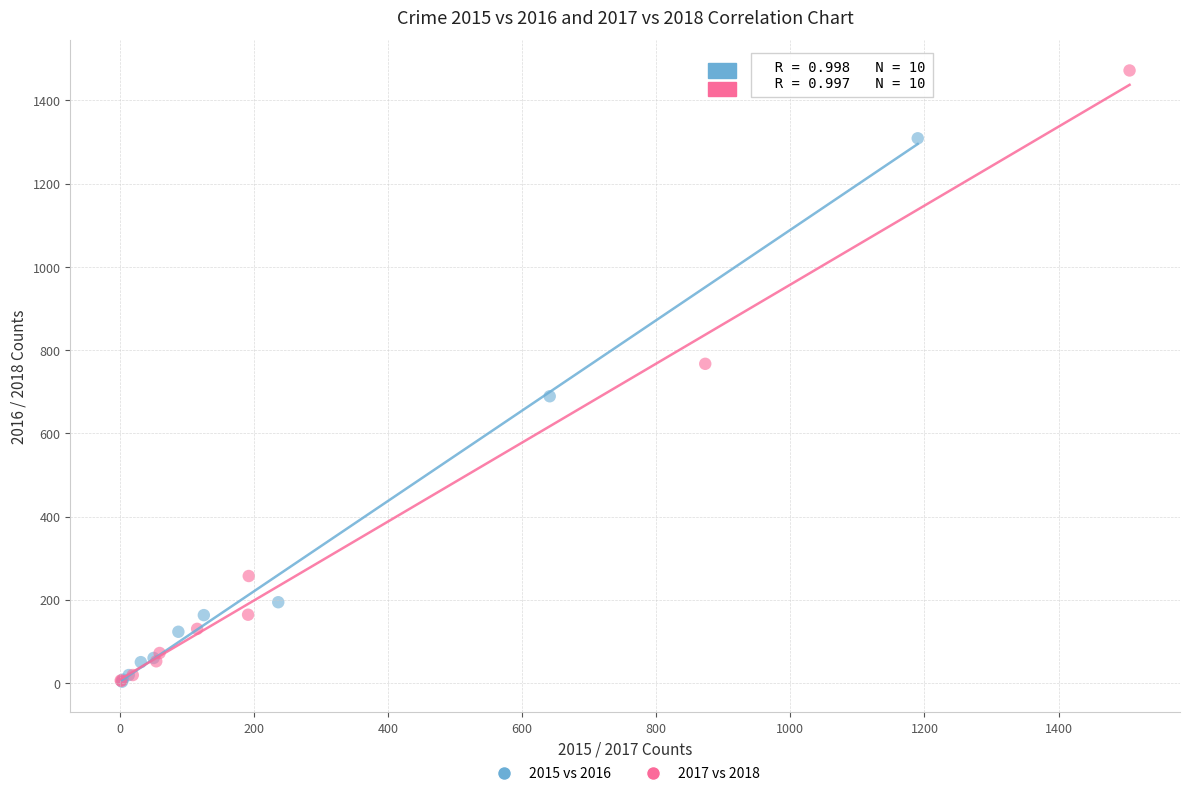

Which series reaches the maximum Y coordinate?

2017 vs 2018